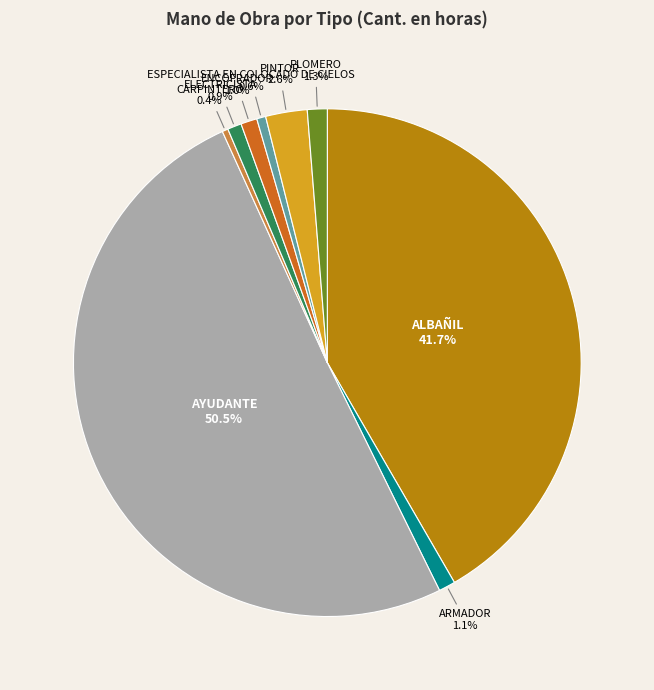

True or false: PLOMERO accounts for 1% of the total.

True